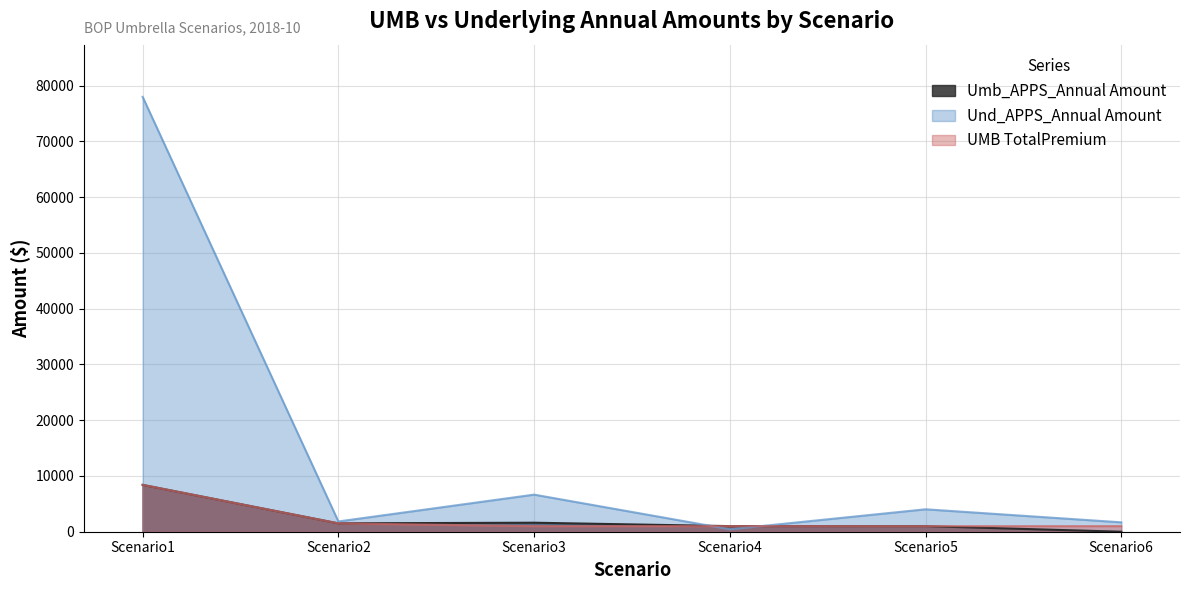

Is it true that Und_APPS_Annual Amount equals 98.1 at Scenario4?

False